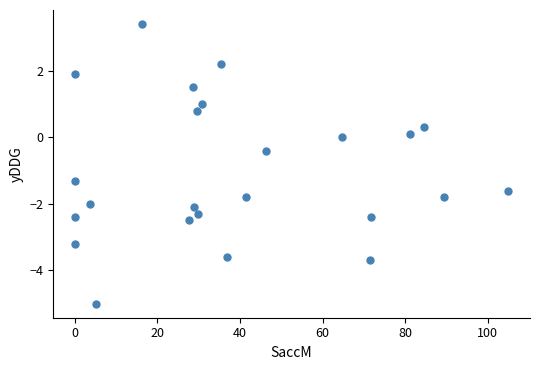

What is the range of Y values (max minus min)?

8.4